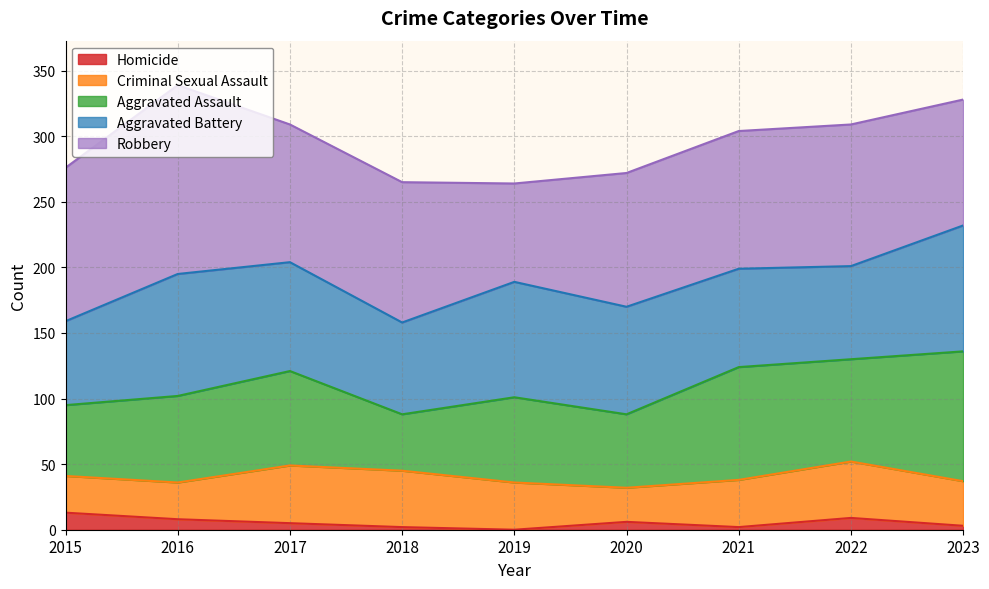

The value of Aggravated Assault at 2019 is 103. True or false?

False